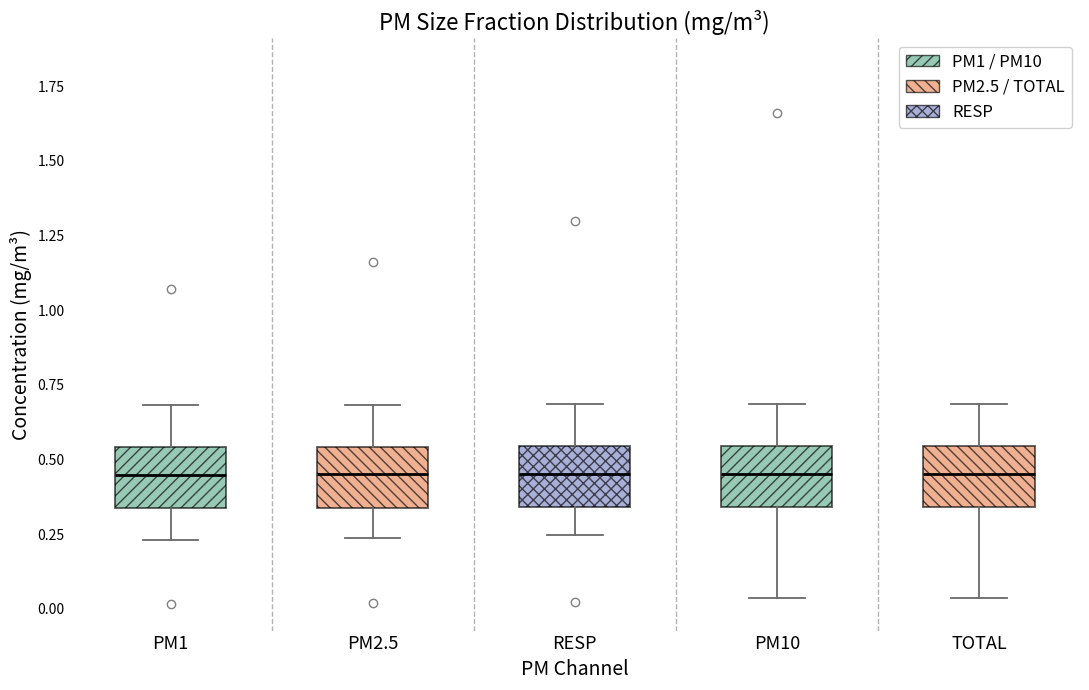

Reading left to right, transcribe this box plot: for each box, give where its median line is, the range the box spans, and where its two whiskers end, as read against the y-axis. The values are not printed on the chart, so give them approximately, as read against the axis.

PM1: median 0.45, box 0.35 to 0.55, whiskers 0.25 to 0.70
PM2.5: median 0.45, box 0.35 to 0.55, whiskers 0.25 to 0.70
RESP: median 0.45, box 0.35 to 0.55, whiskers 0.25 to 0.70
PM10: median 0.45, box 0.35 to 0.55, whiskers 0.05 to 0.70
TOTAL: median 0.45, box 0.35 to 0.55, whiskers 0.05 to 0.70